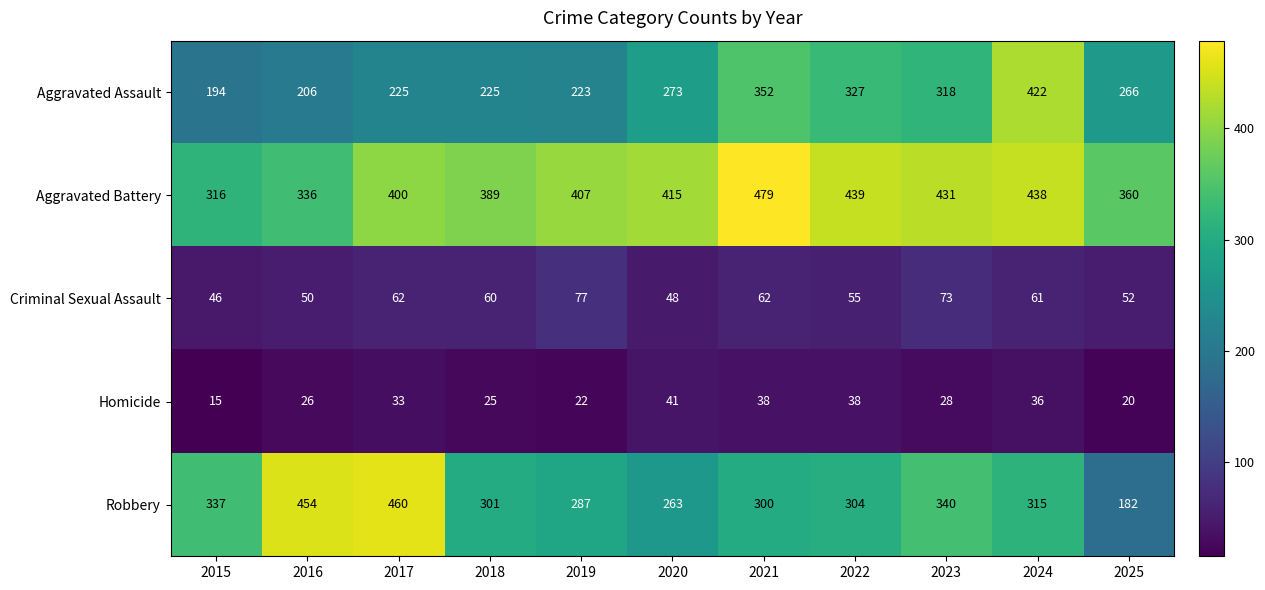

The value of Aggravated Assault at 2017 is 225. True or false?

True